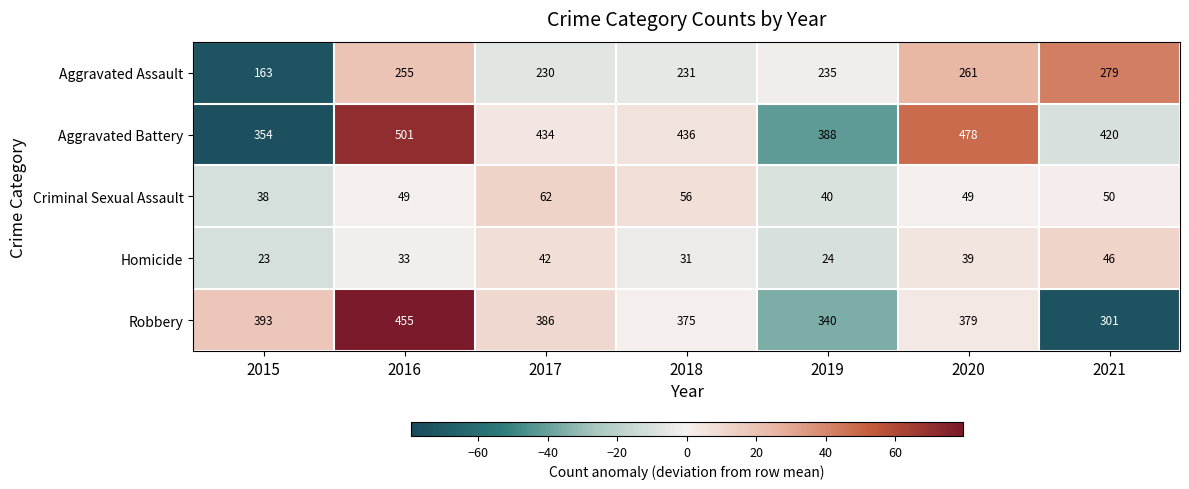

Read the Criminal Sexual Assault value at 2015, to the nearest 5.

40